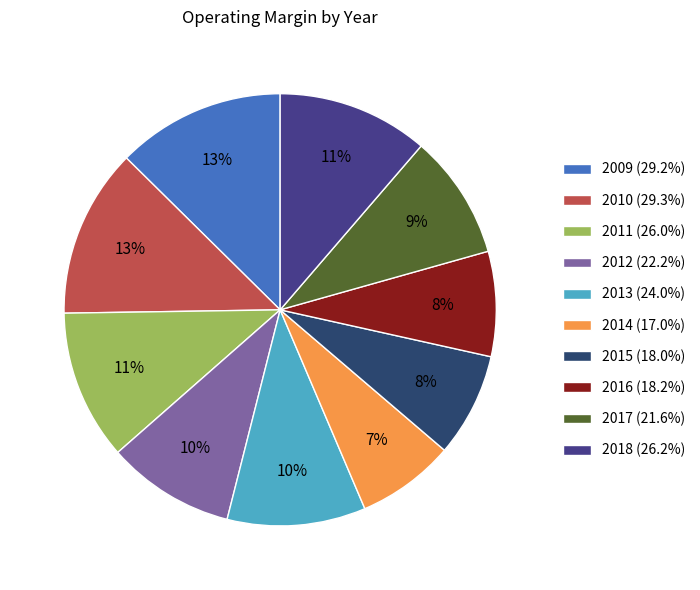

True or false: 2010 accounts for 21% of the total.

False